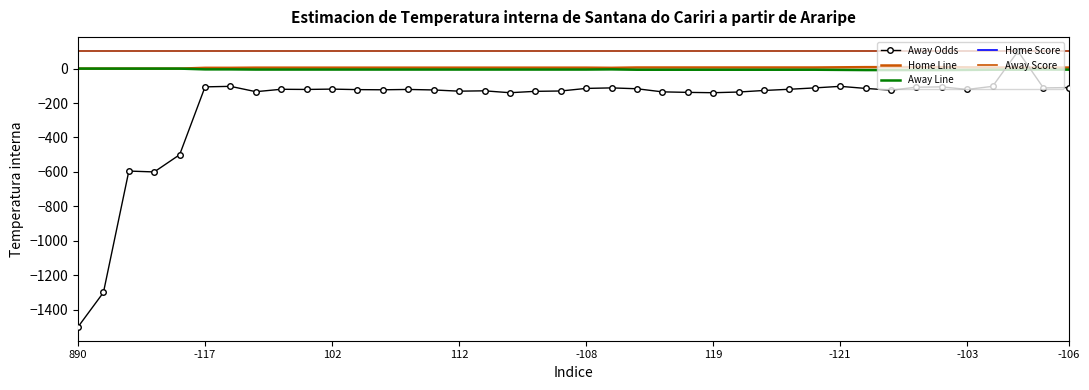

How many values in the Home Line series exceed 5?

32